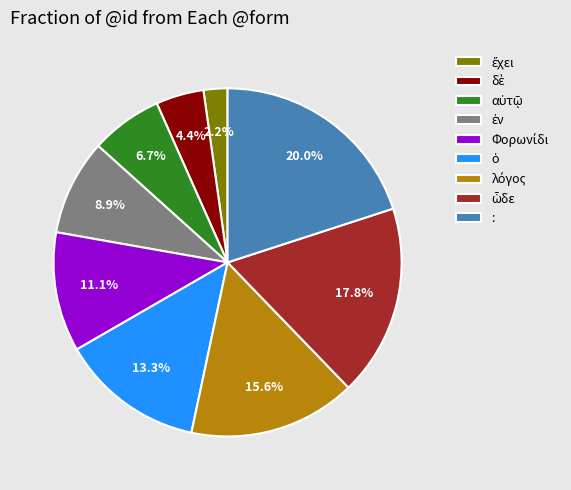

What is the largest slice in the pie chart?

: